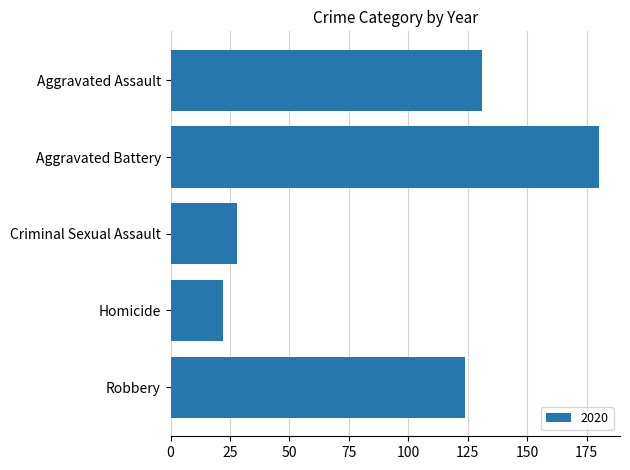

At which label is the value closest to 101?

Robbery